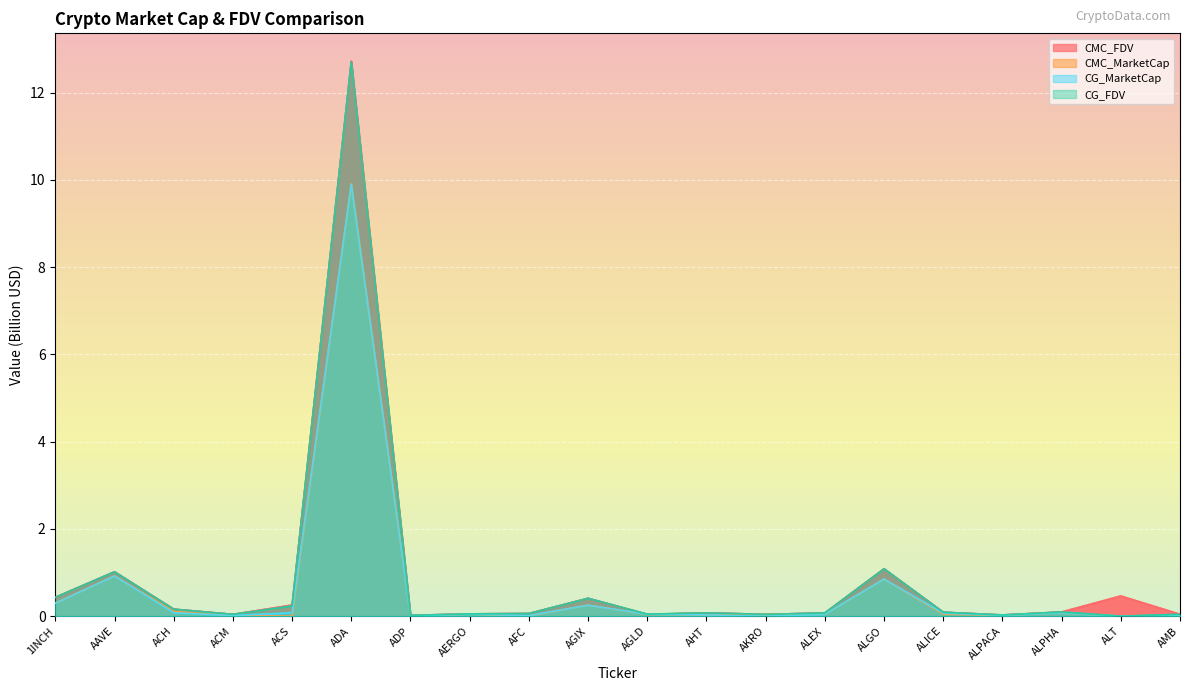

Which series has the largest range (max minus min)?

CG_FDV